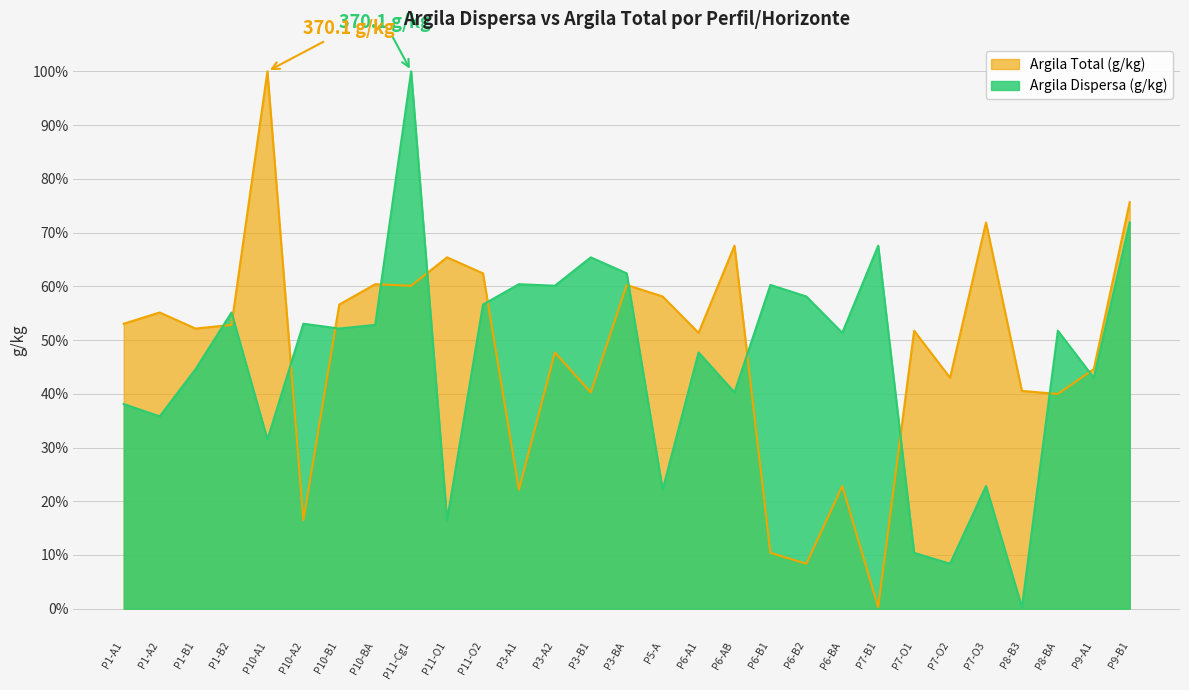

What is the difference between the Argila Total (g/kg) values at P5-A and P7-B1?

57.8